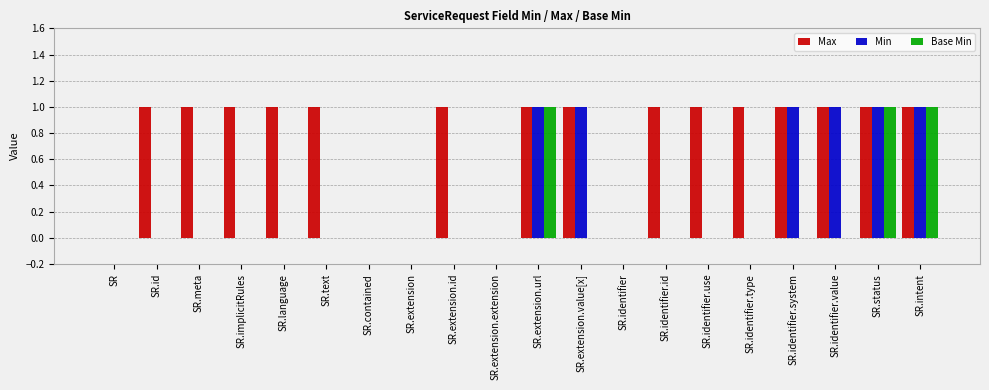

What is the difference between the Base Min values at SR.intent and SR.implicitRules?

1